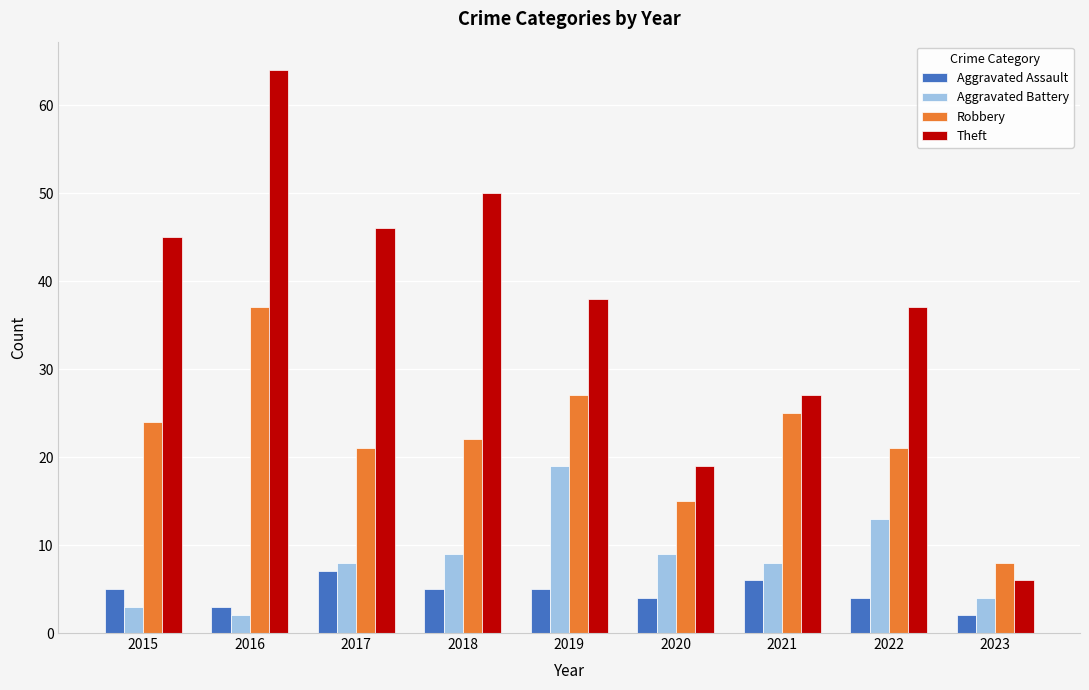

The value of Aggravated Assault at 2016 is 3. True or false?

True